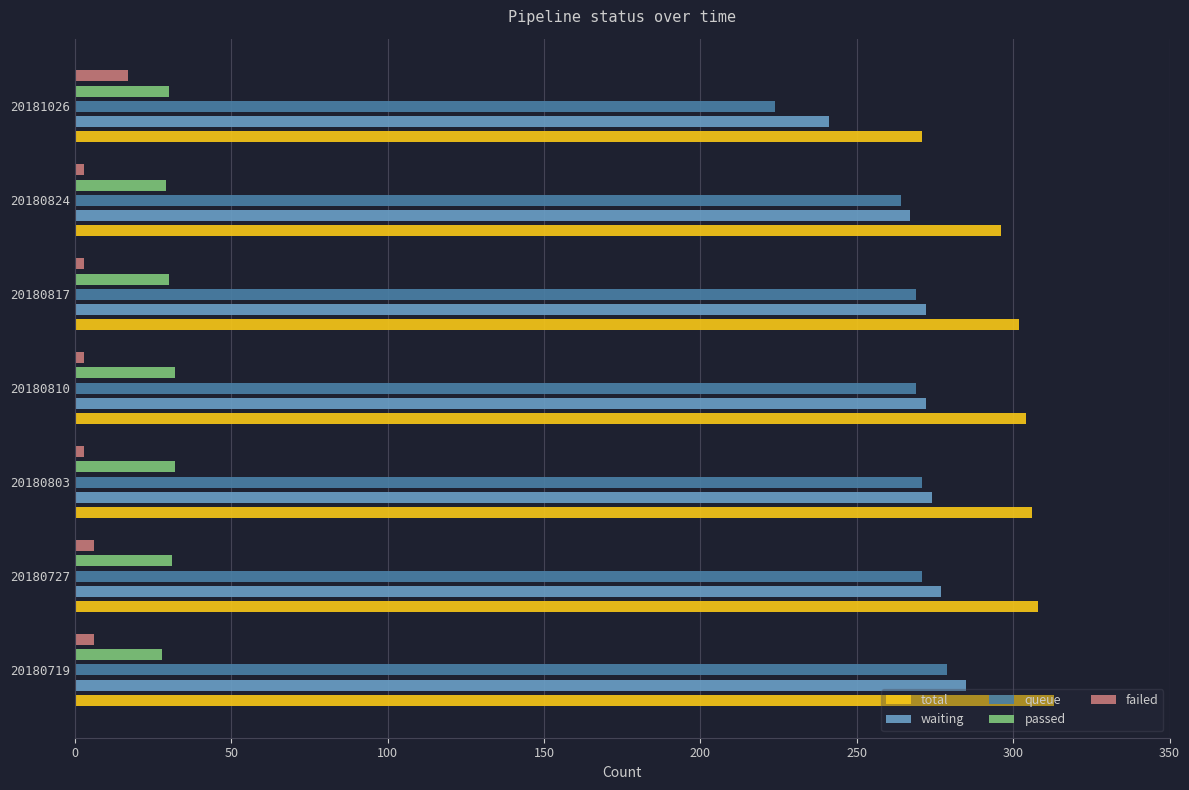

What is the difference between the maximum and minimum values in the waiting series?

44